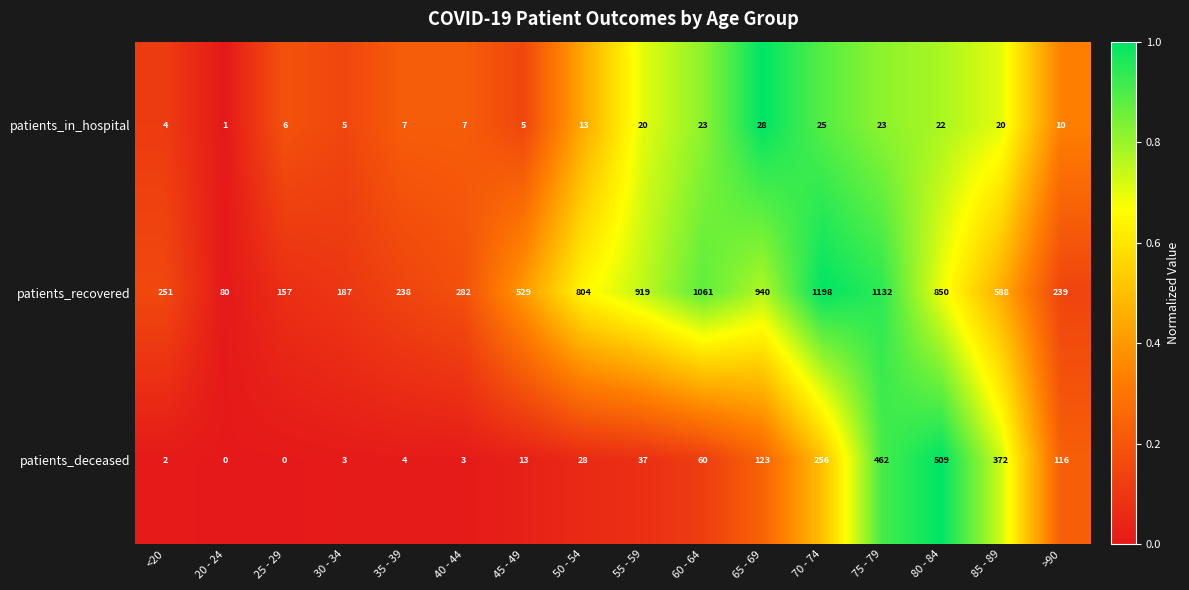

List the series in order of their peak value, highest first.

patients_recovered, patients_deceased, patients_in_hospital